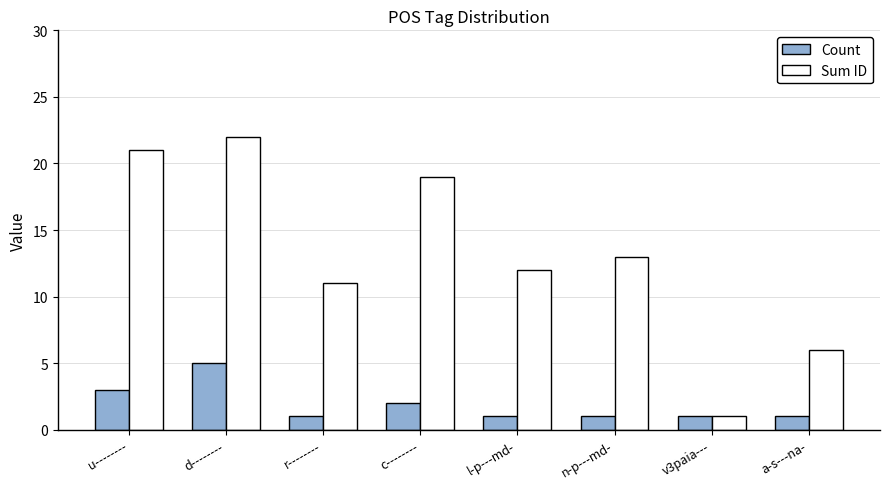

How many Count values are between 1 and 3?

7